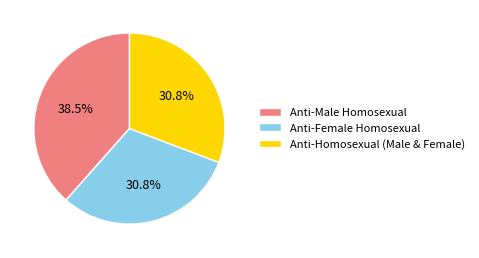

Is there a majority slice in this chart?

No